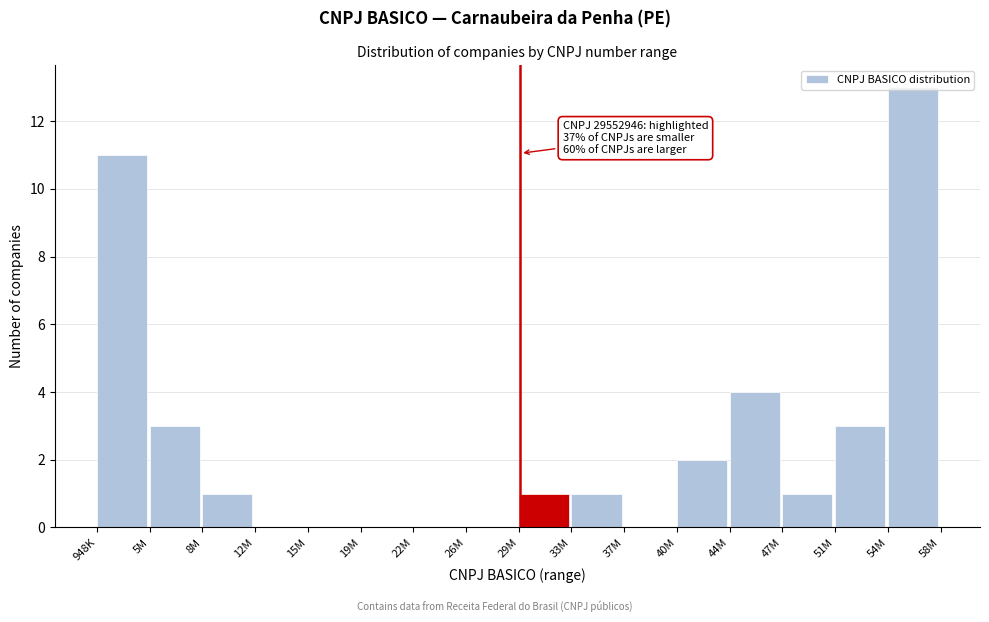

At which category does the chart reach its peak across all series?

54M